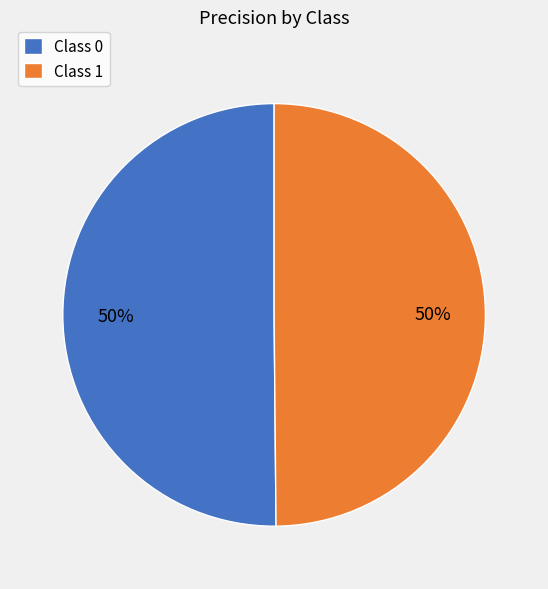

To the nearest percent, what percentage of the pie is Class 0?

50%